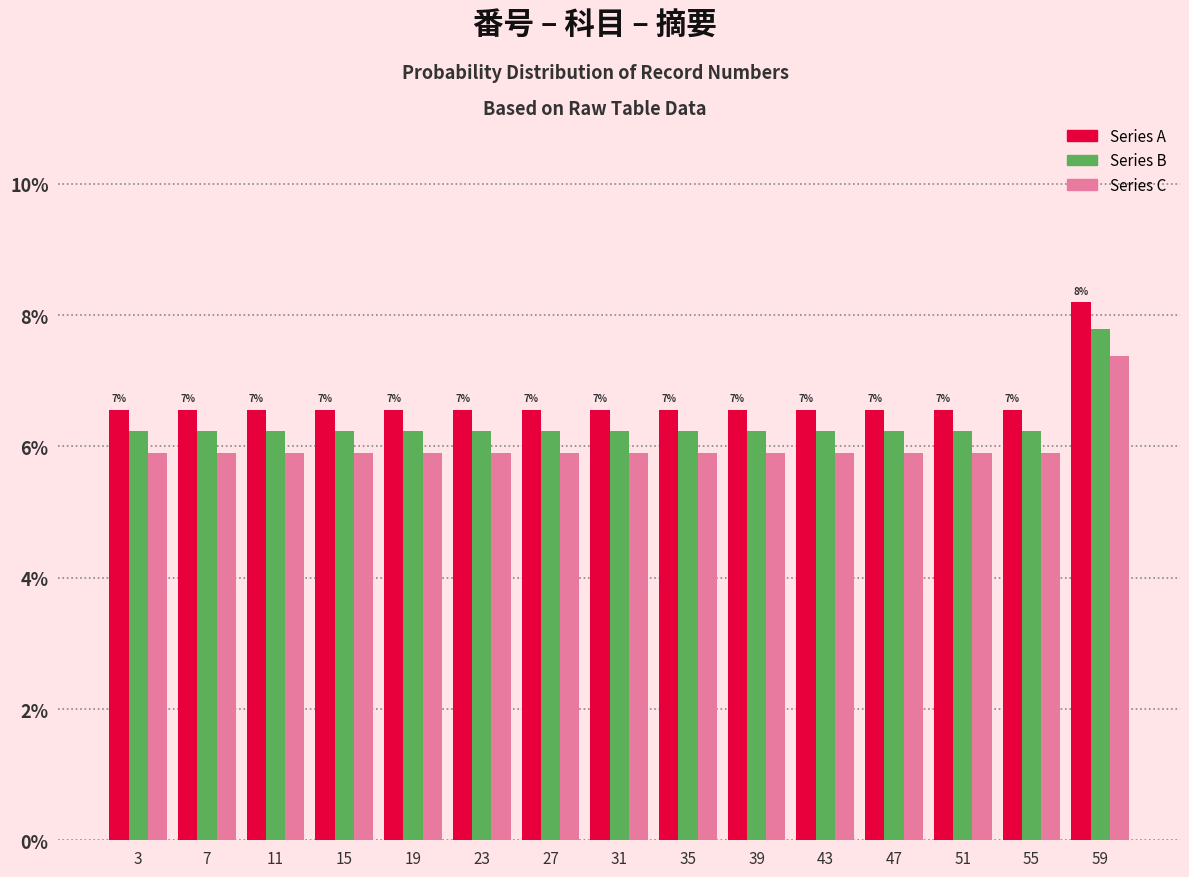

In the Series C series, which range on the x-axis has the tallest bar?

57 to 61